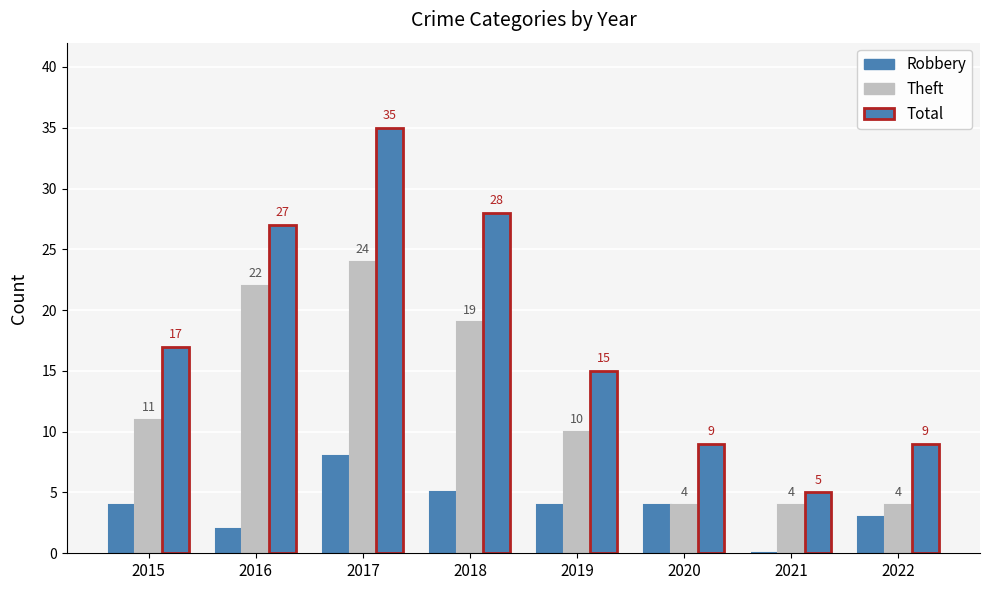

List the series in order of their peak value, lowest first.

Robbery, Theft, Total